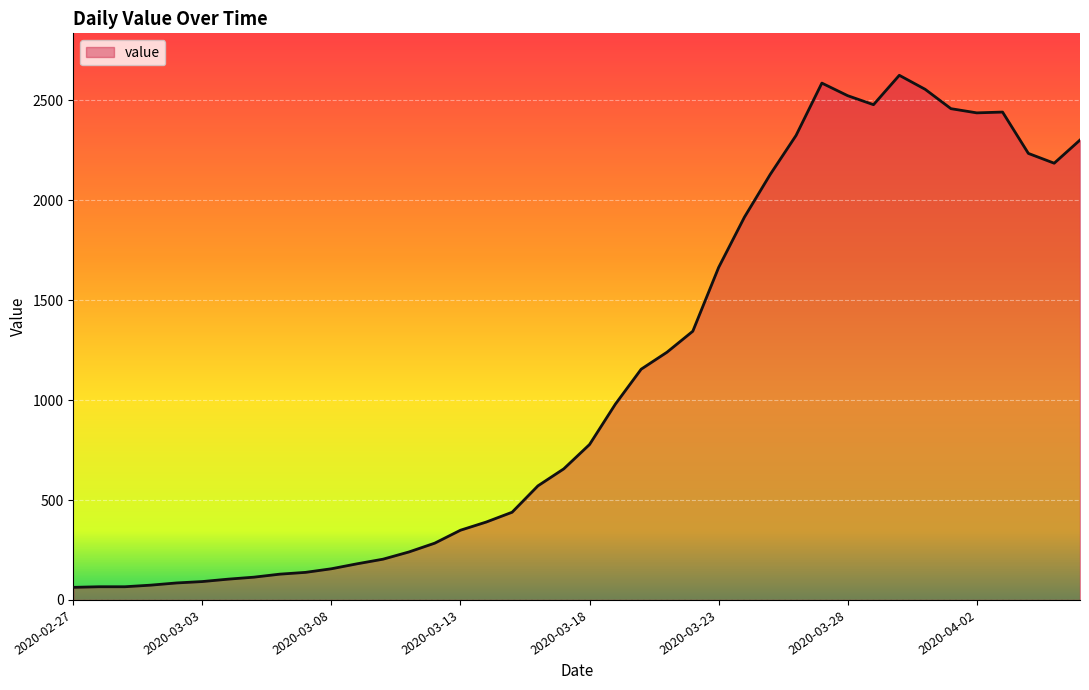

What is the minimum value shown in the chart?

63